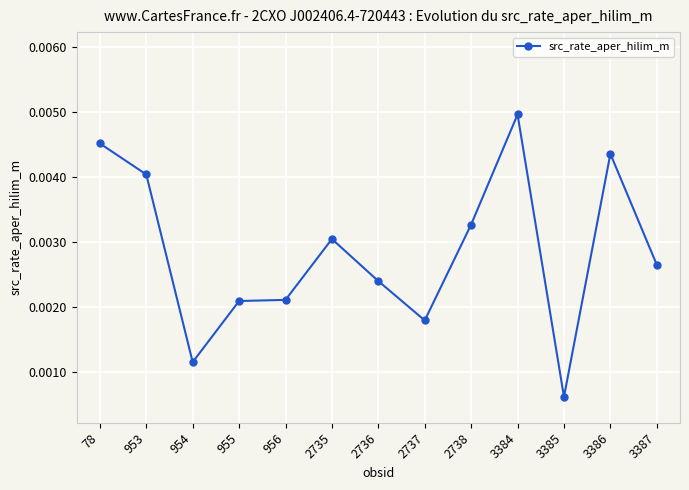

Is it true that the value at 2737 is 0.0?

False